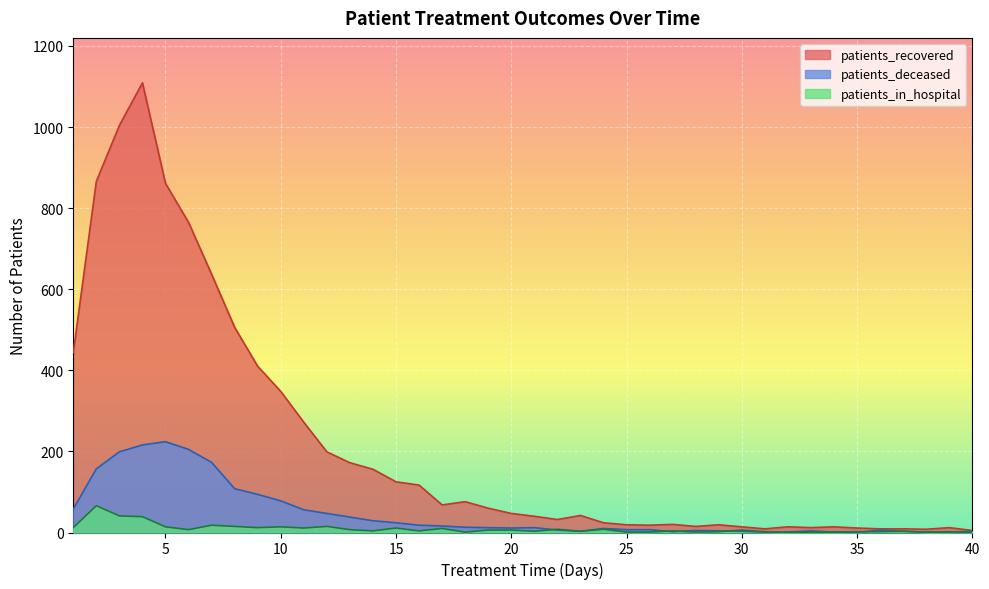

What is the greatest value displayed?

1109